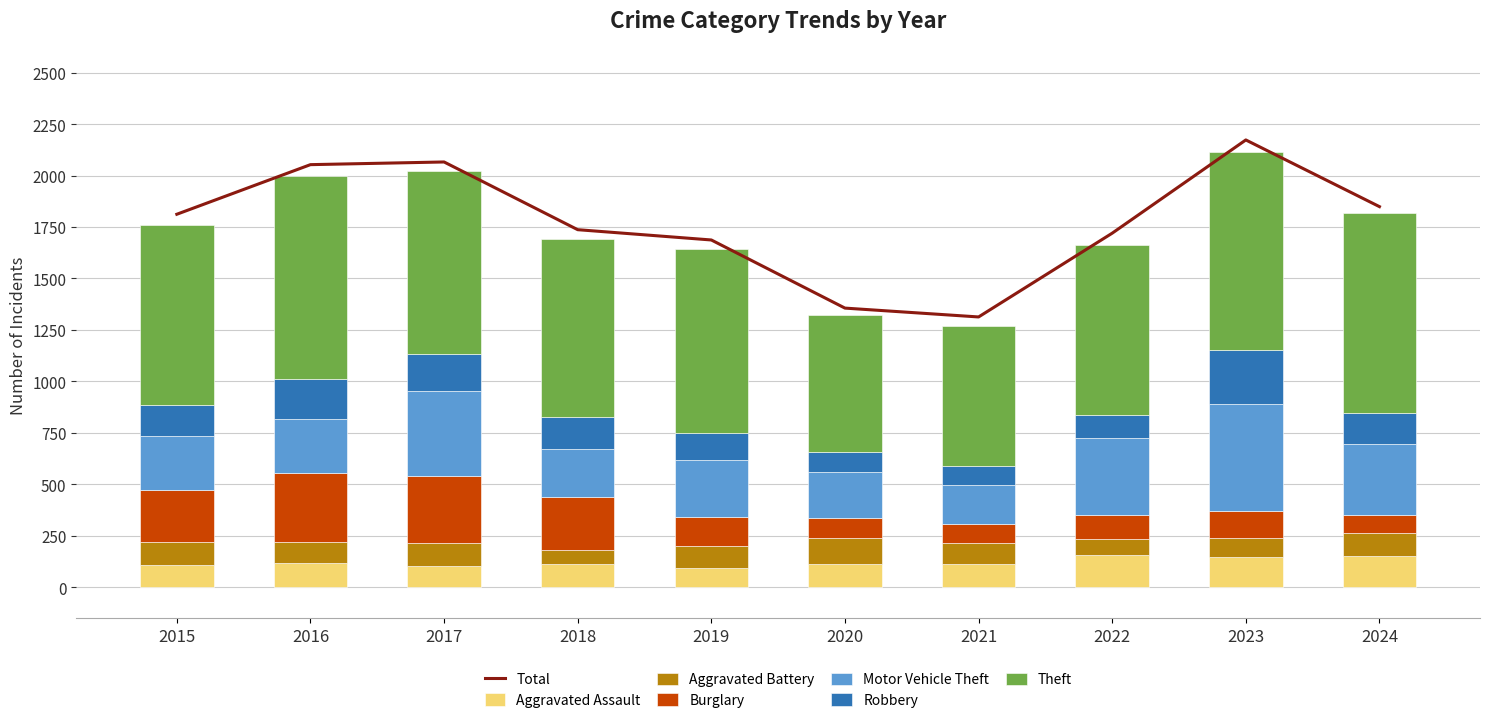

The Aggravated Battery series shows 108 at 2019. True or false?

True